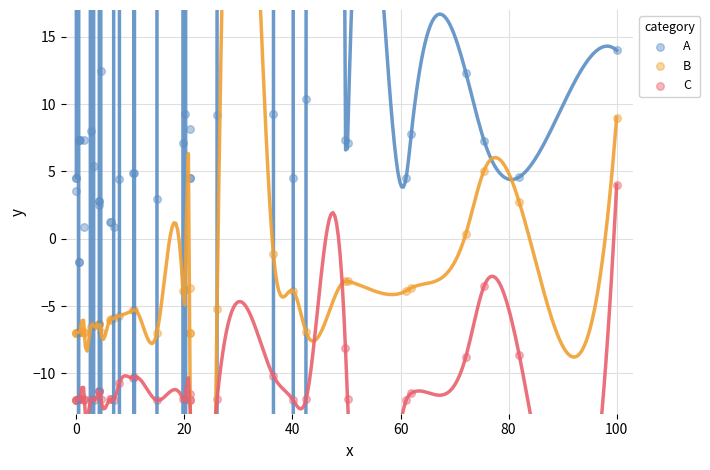

Which series contains the highest Y value?

A